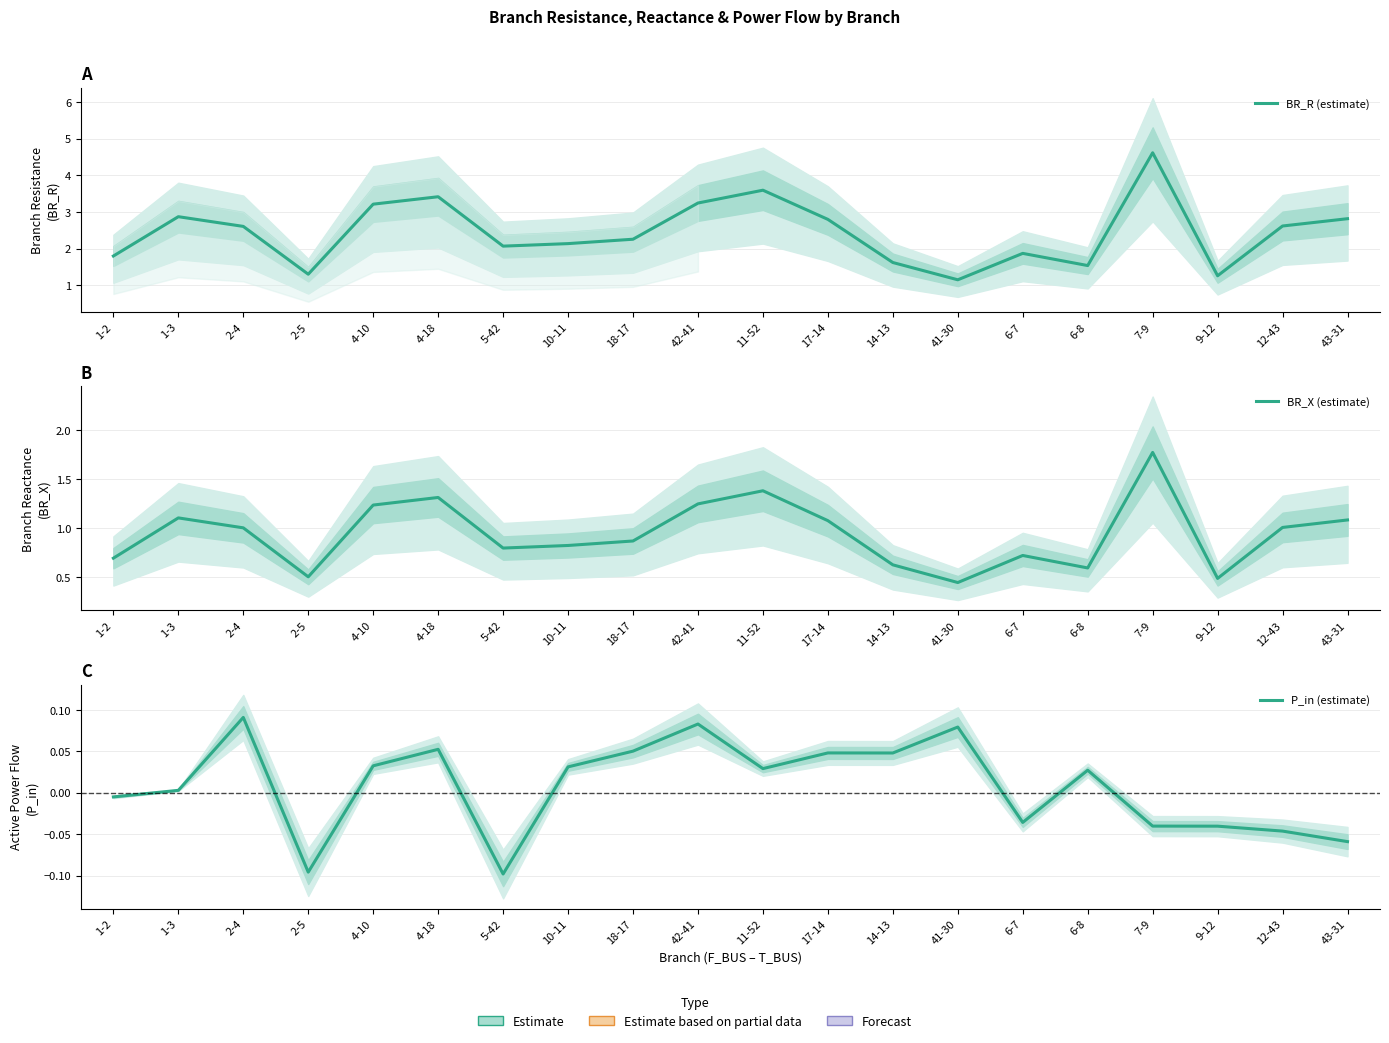

At how many categories does at least one series exceed 1?

20